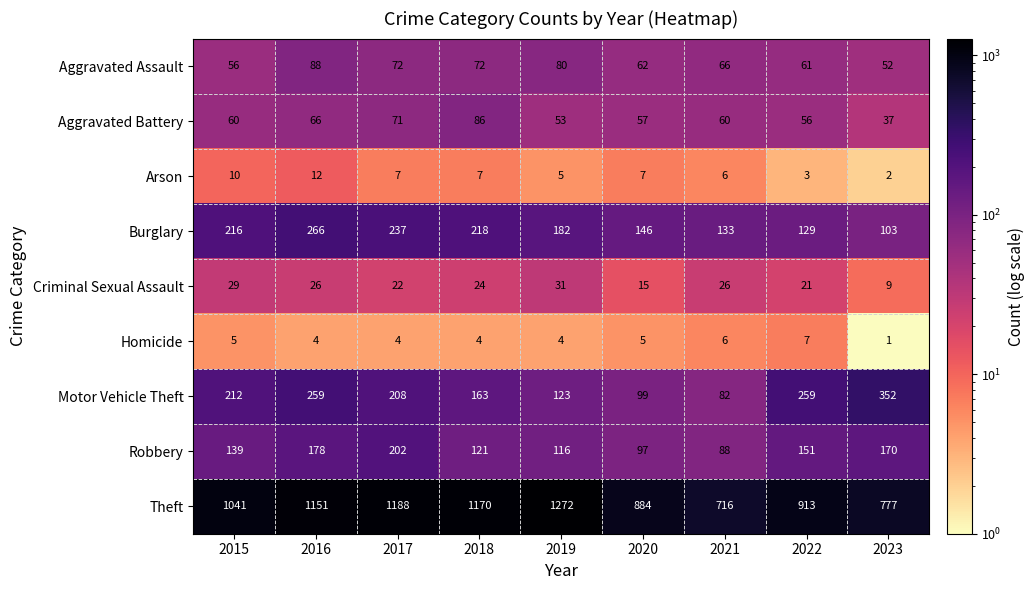

Which series has the largest total across all categories?

Theft